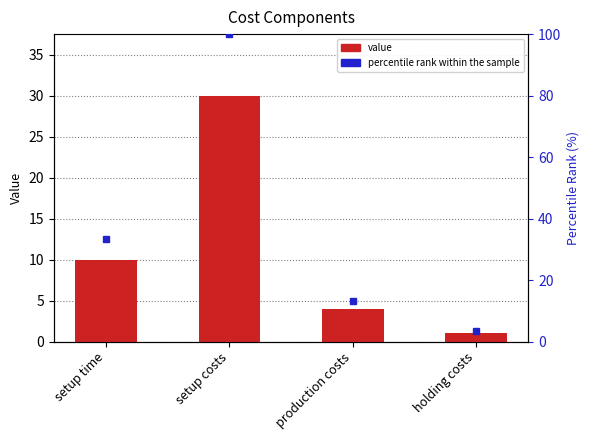

What is the value of the 4th bar from the left?

1